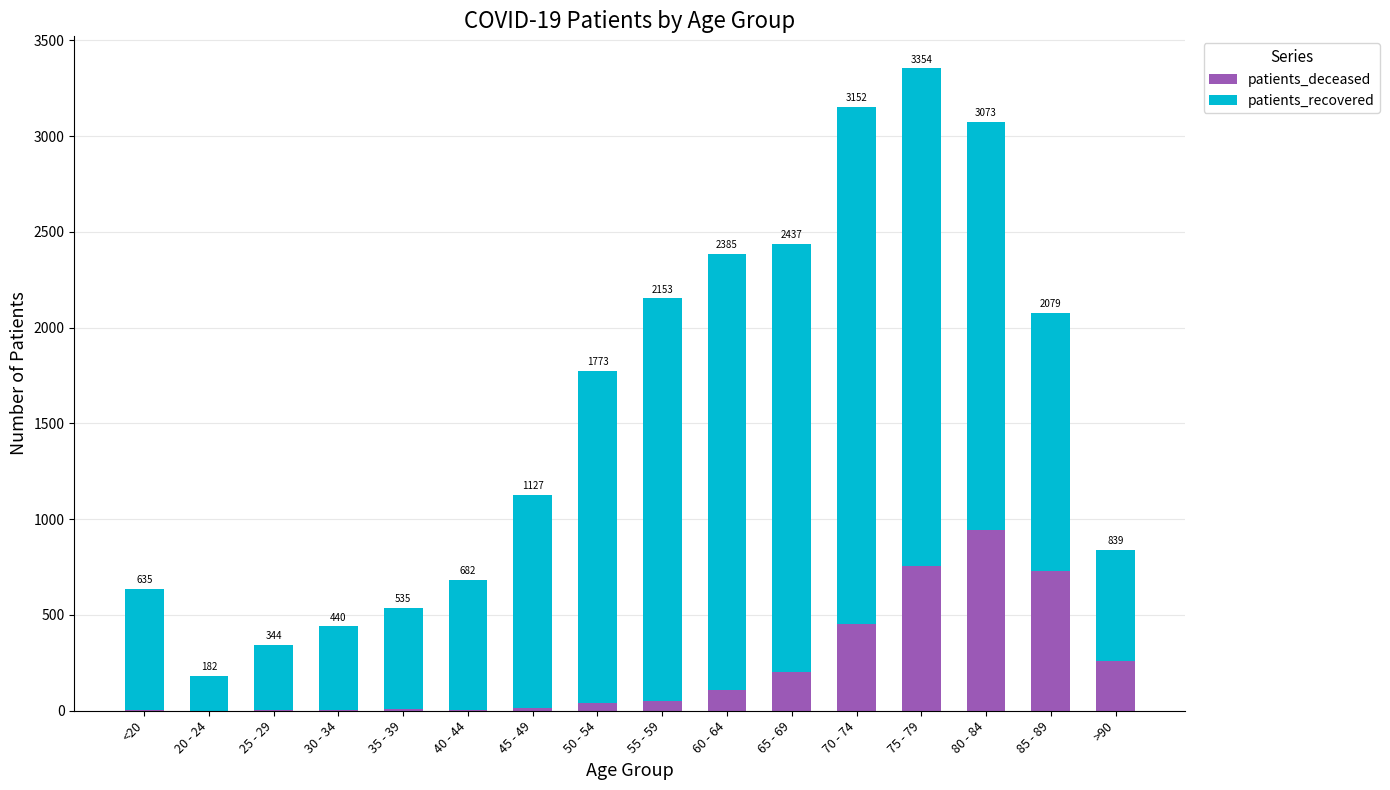

Does the chart contain stacked bars?

Yes